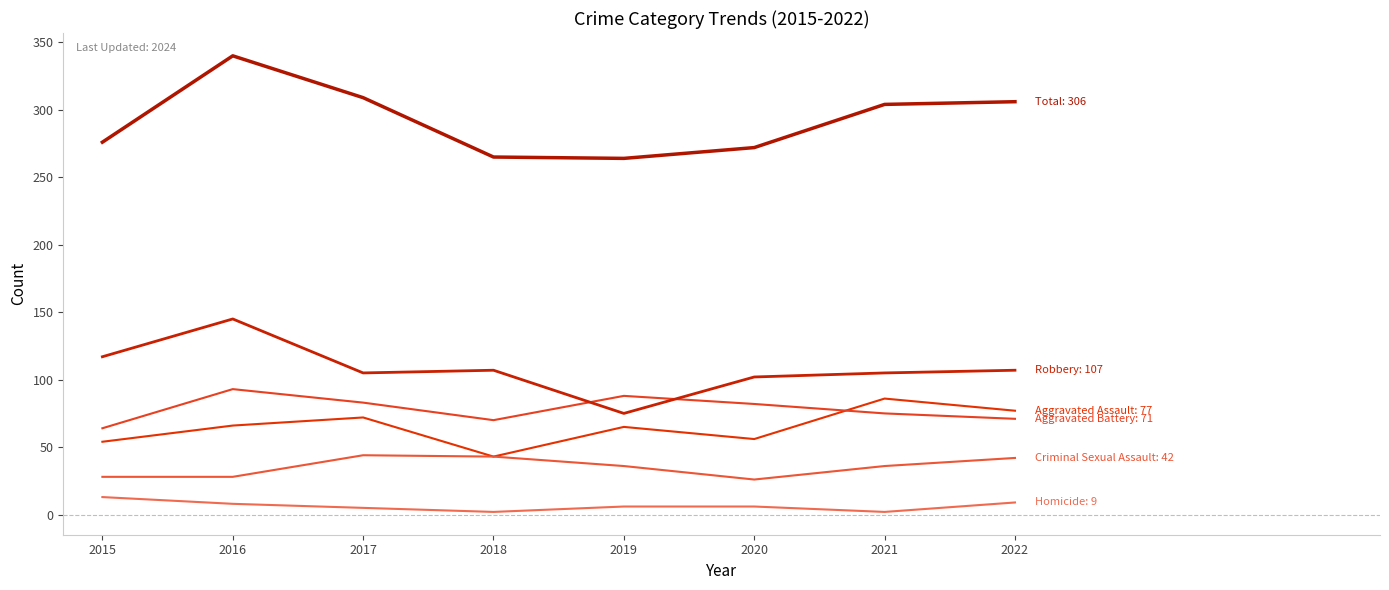

Reading left to right, transcribe all the data shown in this chart.

Aggravated Assault: 54	66	72	43	65	56	86	77
Aggravated Battery: 64	93	83	70	88	82	75	71
Criminal Sexual Assault: 28	28	44	43	36	26	36	42
Homicide: 13	8	5	2	6	6	2	9
Robbery: 117	145	105	107	75	102	105	107
Total: 276	340	309	265	264	272	304	306